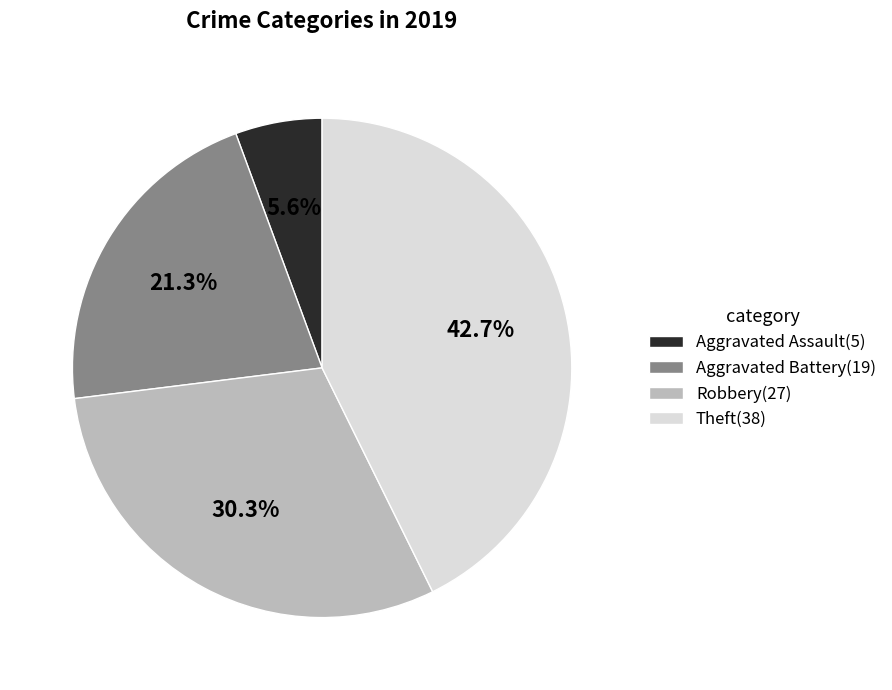

Rank the categories by value from highest to lowest.

Theft, Robbery, Aggravated Battery, Aggravated Assault